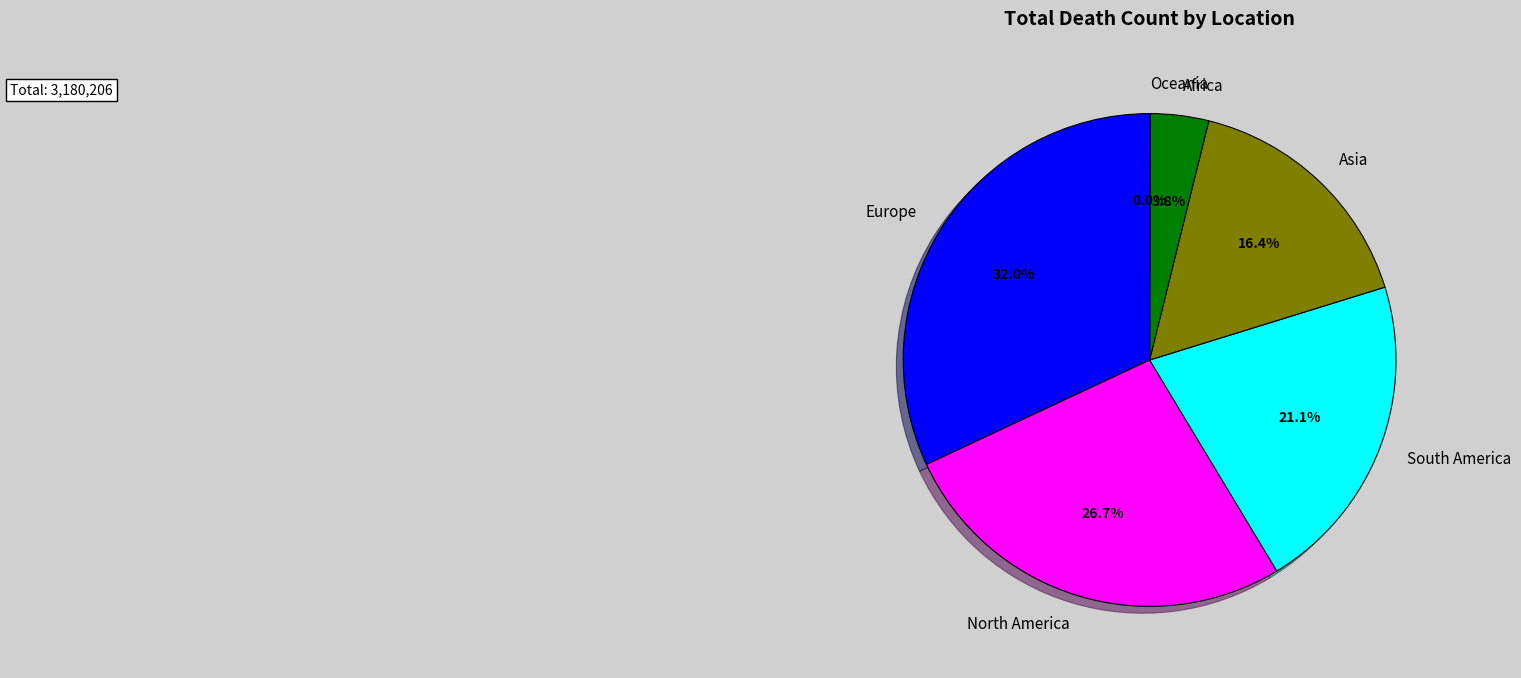

Which slice is the largest?

Europe